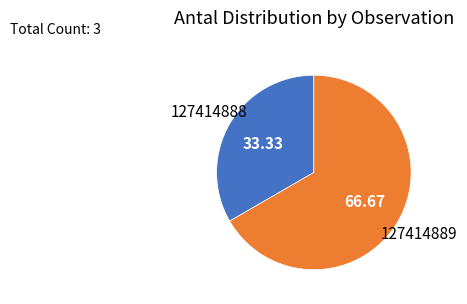

Is there a majority slice in this chart?

Yes